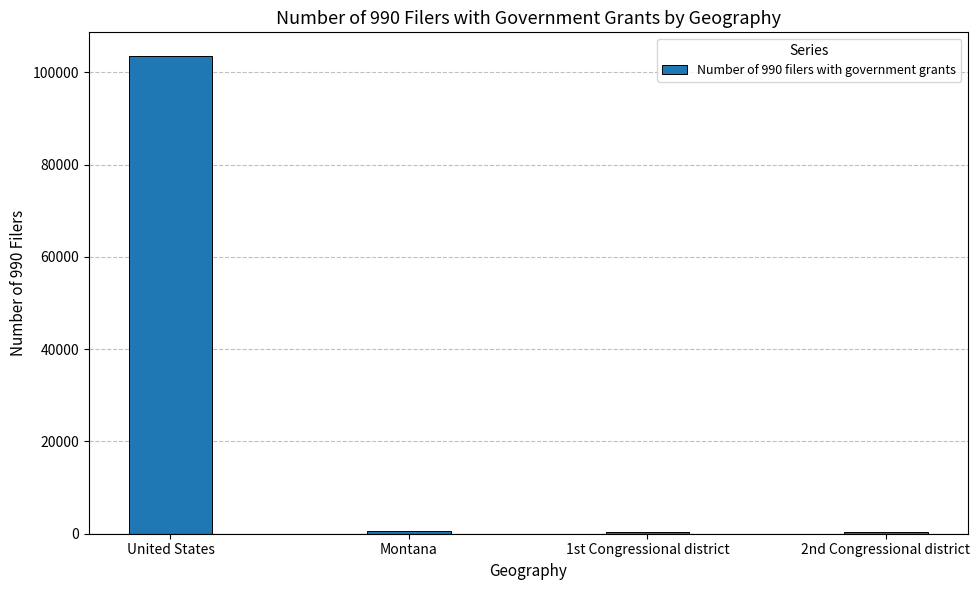

The chart shows a value of 309 at 2nd Congressional district. True or false?

True